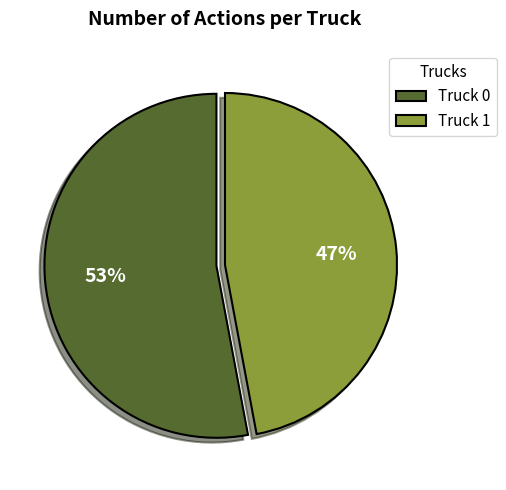

The Truck 0 slice represents 64% of the pie. True or false?

False